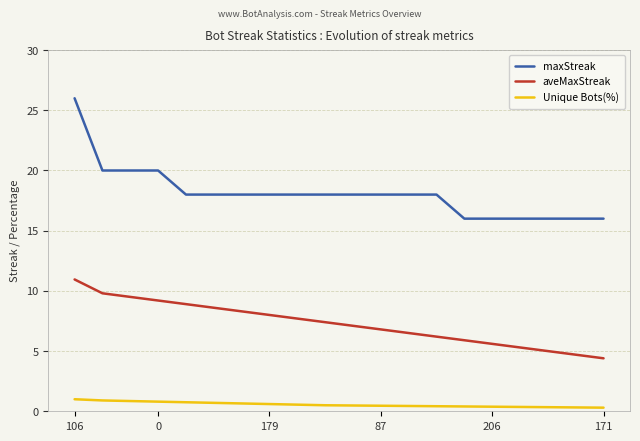

What is the minimum value for Unique Bots(%)?

0.3